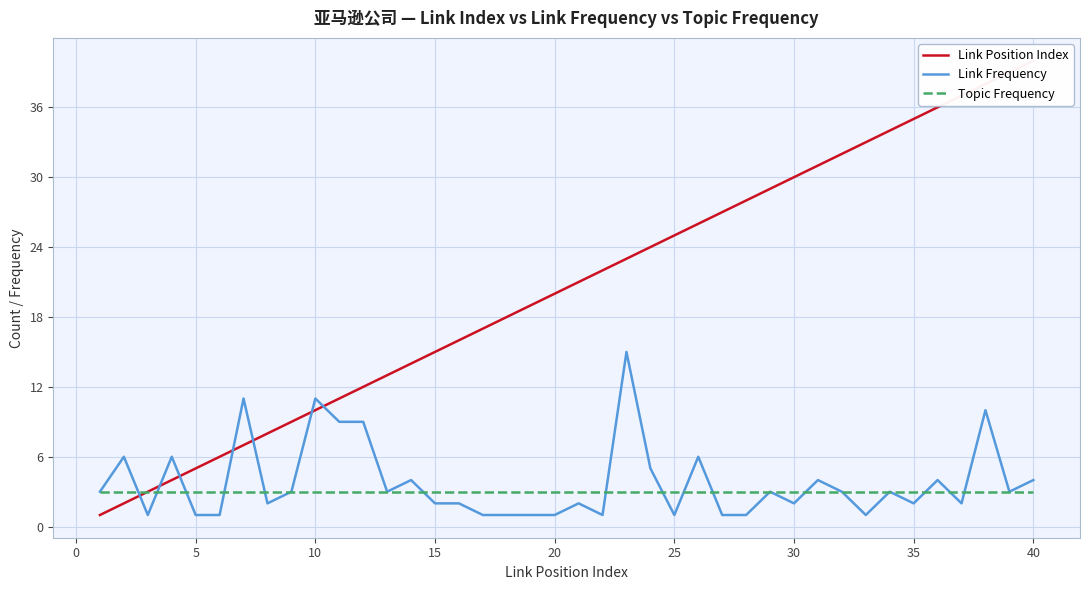

What is the highest value of the Link Frequency series?

15